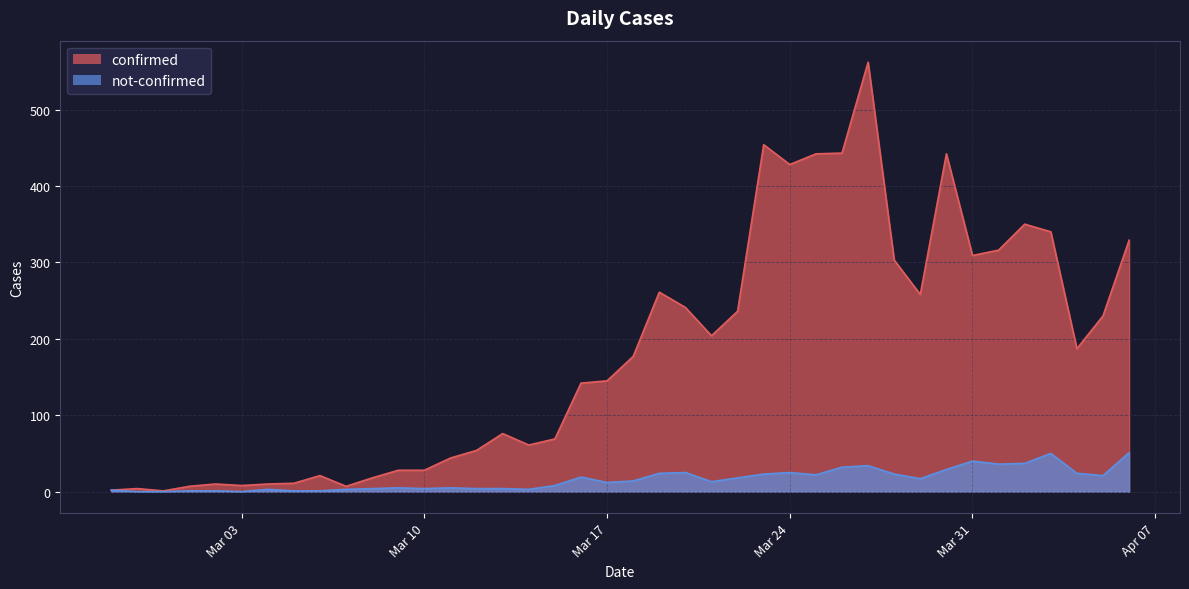

Reading right to left, extract all data points from this chart.

confirmed: 329	230	187	340	350	316	309	442	258	303	562	443	442	428	454	236	204	241	261	177	145	142	69	61	76	54	44	28	28	18	7	21	11	10	8	10	7	1	4	2
not-confirmed: 51	21	24	50	37	36	40	29	17	23	34	32	22	25	23	18	13	25	24	14	12	19	8	3	4	4	5	4	5	4	3	1	1	3	0	1	1	0	0	2